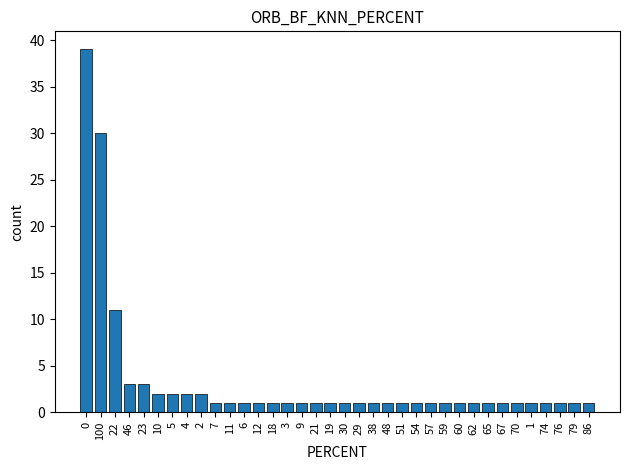

What is the ratio of the value at 30 to the value at 3?

1.0